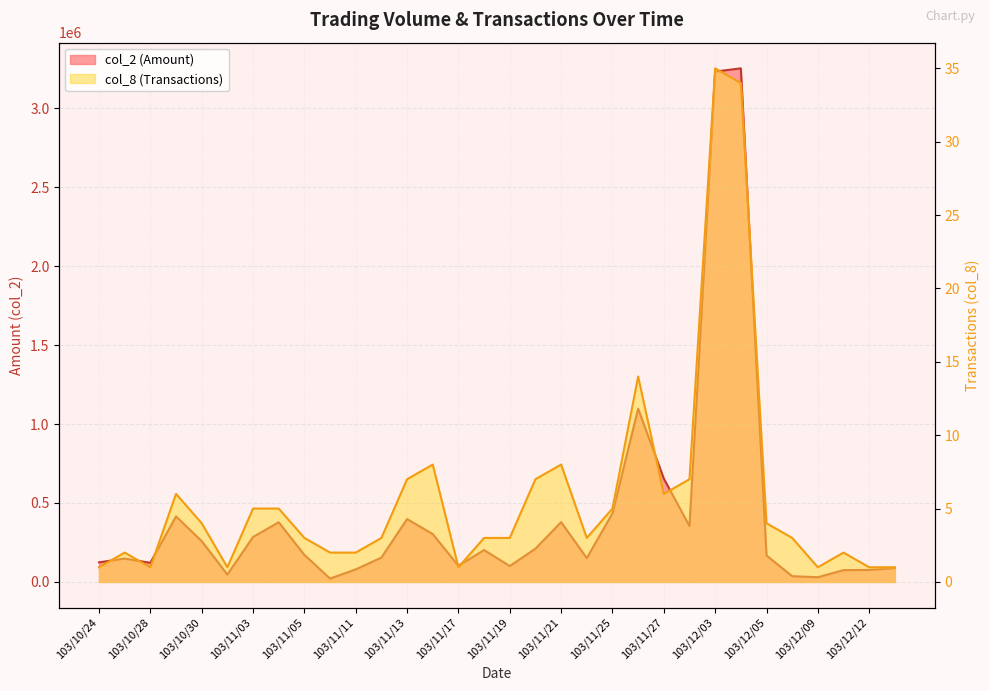

How many values in the col_2 (Amount) series are below 170900?

16